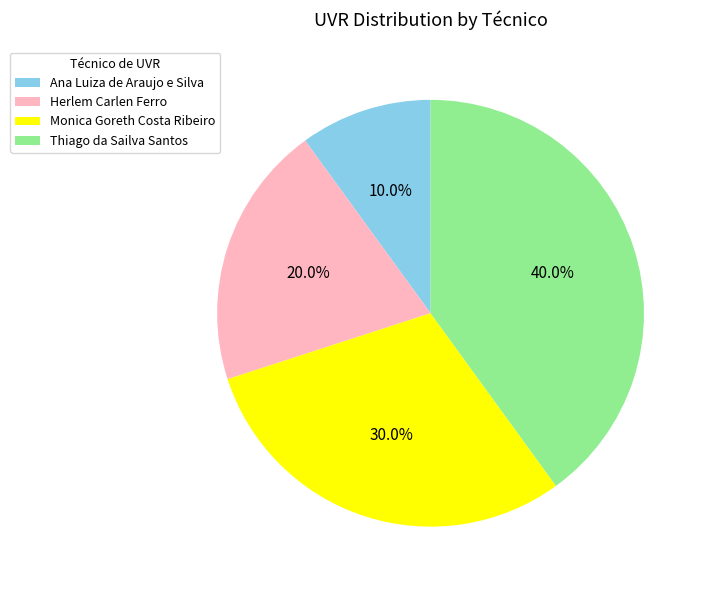

Does Ana Luiza de Araujo e Silva account for over 50% of the chart?

No